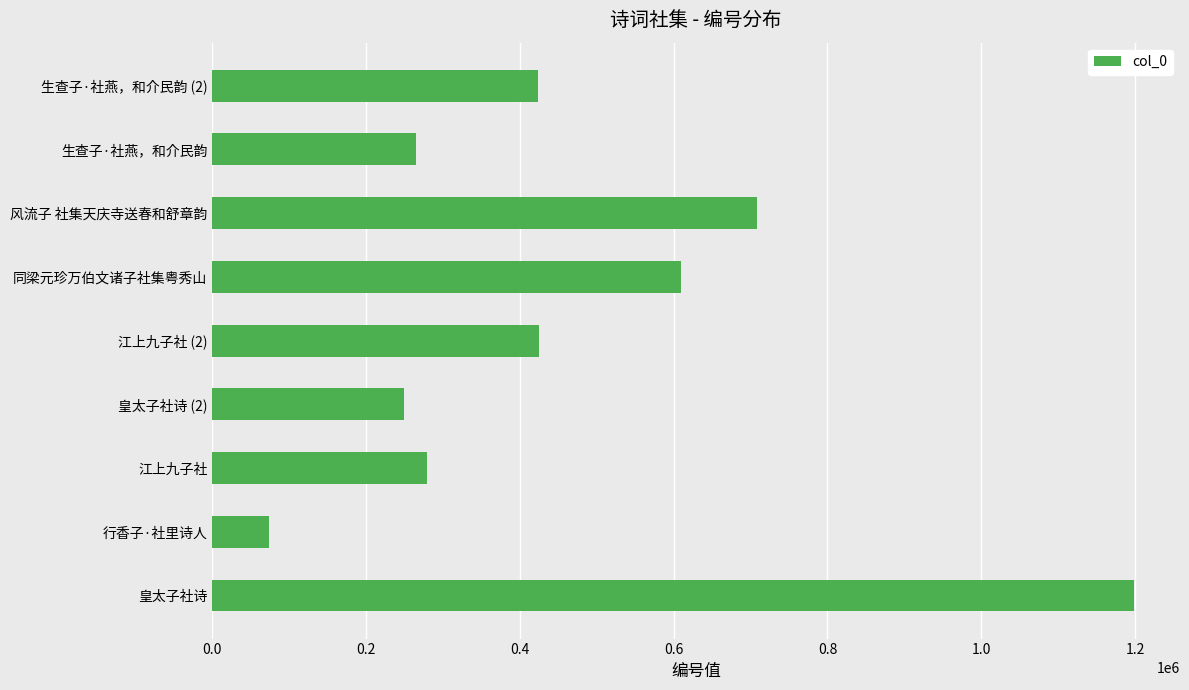

What is the maximum value shown in the chart?

1198495